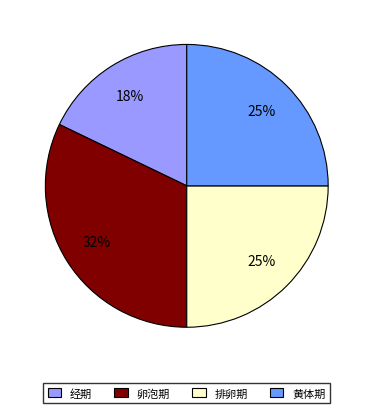

Count the number of slices in the pie.

4